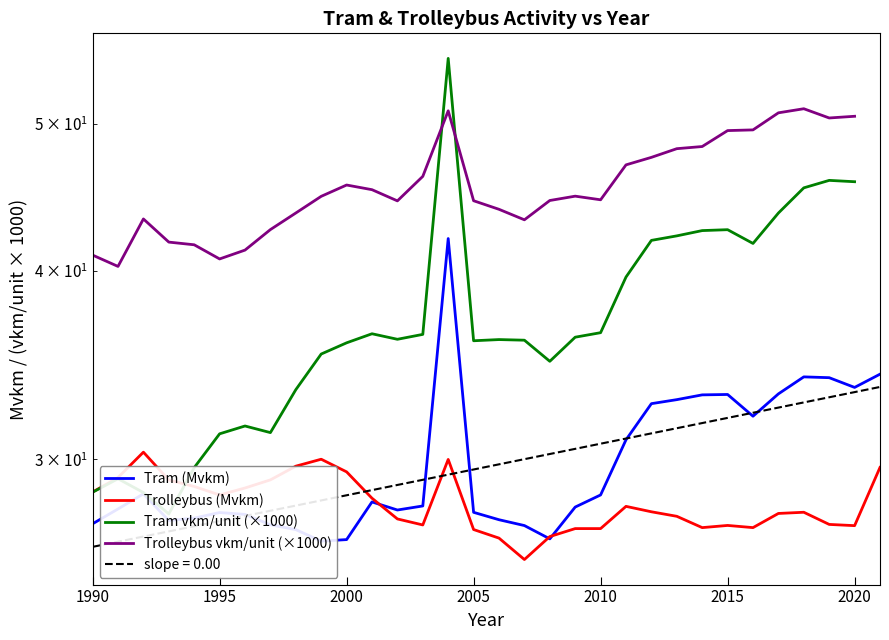

Where is the first local maximum for Tram (Mvkm)?

1992